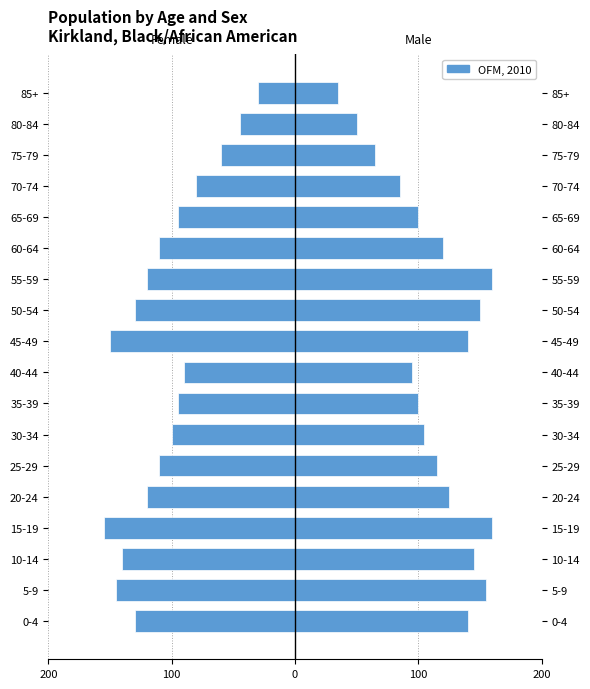

What is the difference between the maximum and minimum values?

125